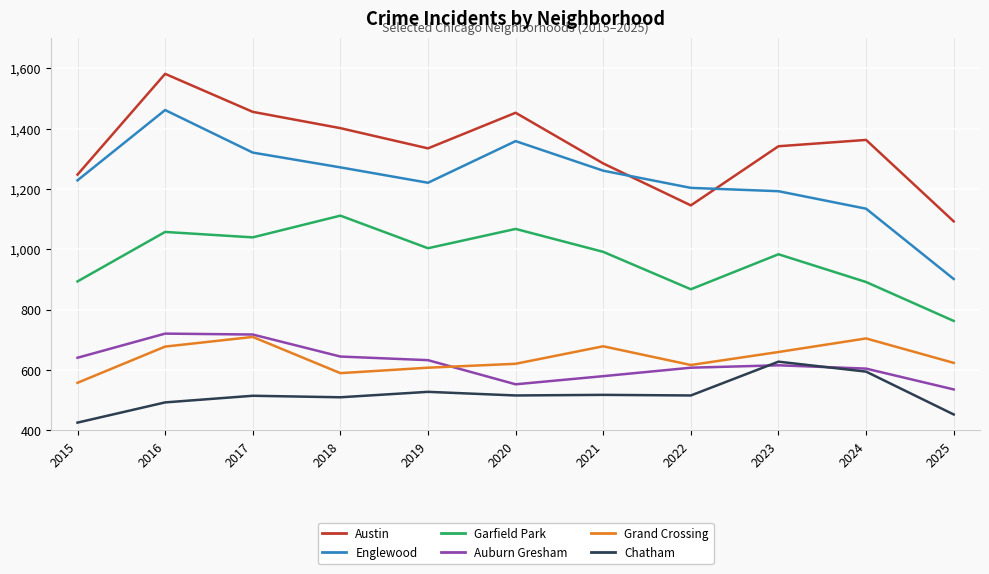

What are all the series names shown in the legend?

Austin, Englewood, Garfield Park, Auburn Gresham, Grand Crossing, Chatham